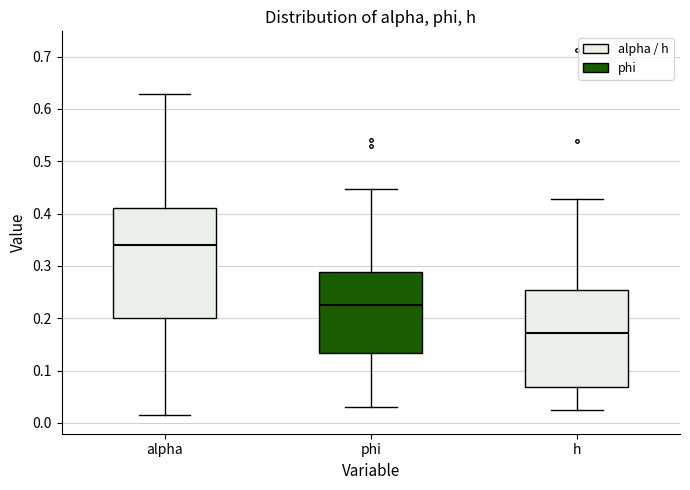

Where does the lower whisker of the box for phi end on the y-axis? The values are not printed on the chart, so give them approximately, as read against the axis.

0.03